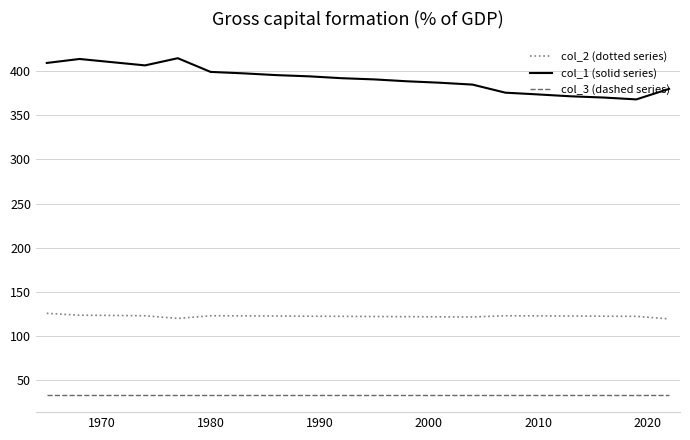

True or false: col_2 (dotted series) and col_3 (dashed series) intersect in this chart.

False